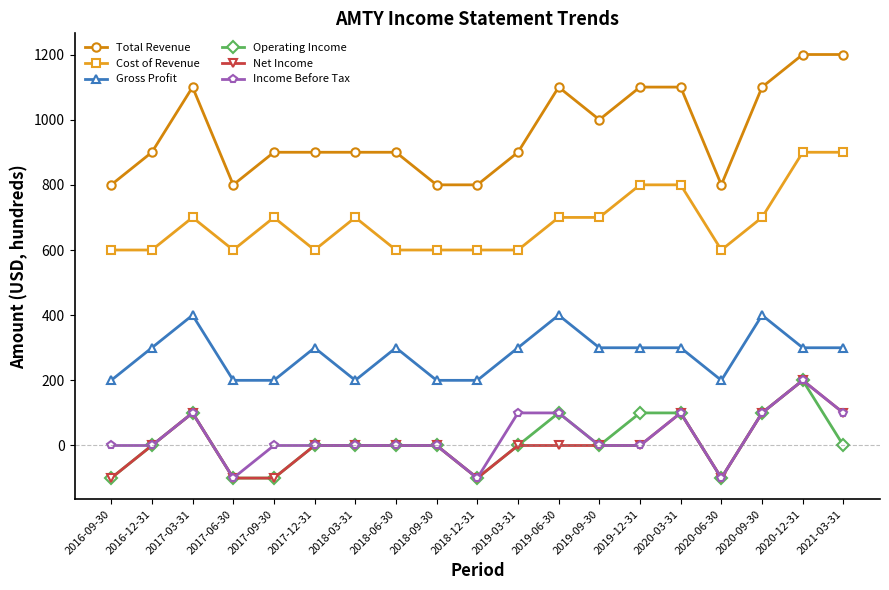

At which category is the sum across all series the highest?

2020-12-31